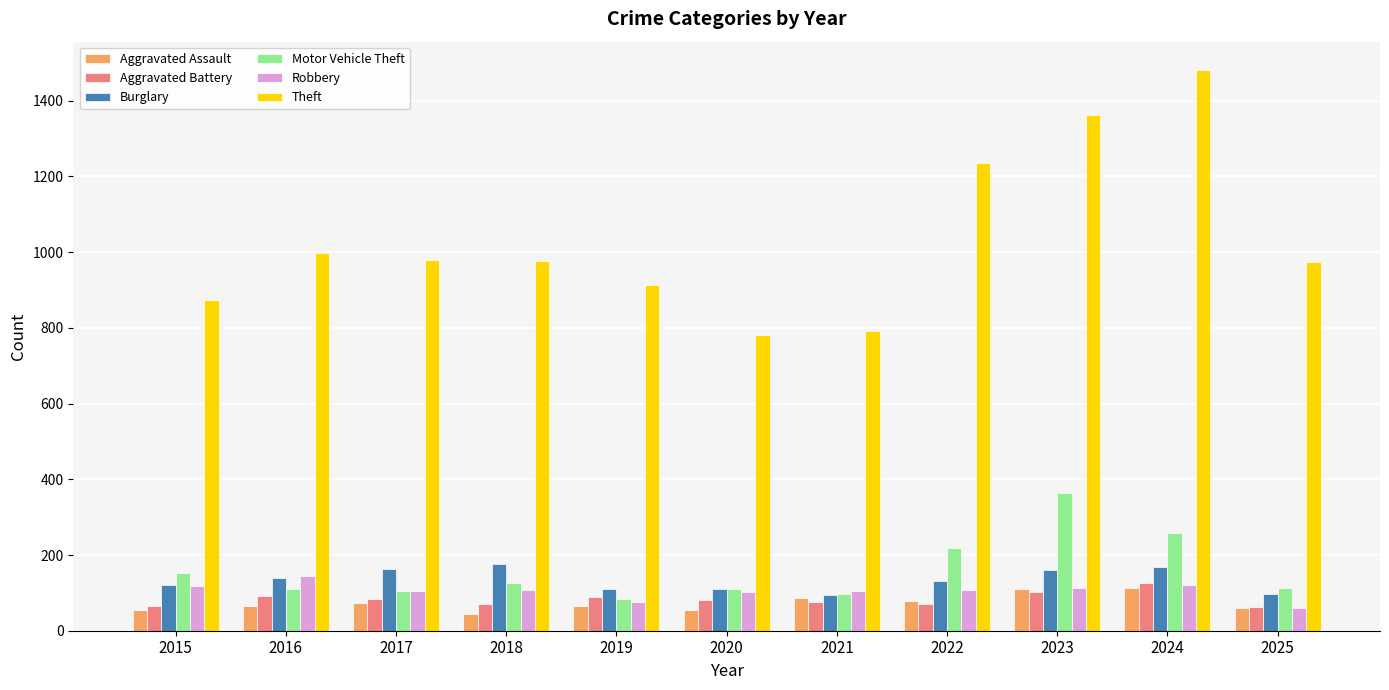

What is the difference between the second highest and minimum values in the Theft series?

581